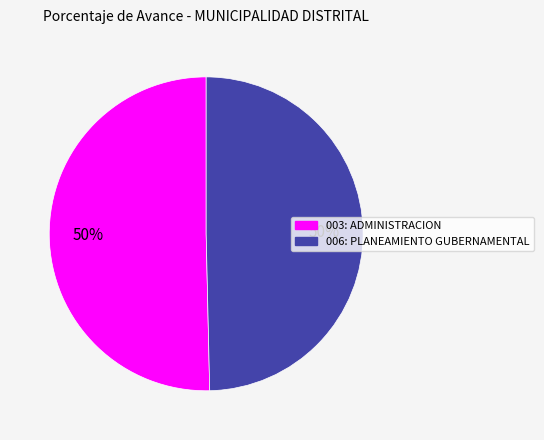

How many segments does this pie chart have?

2